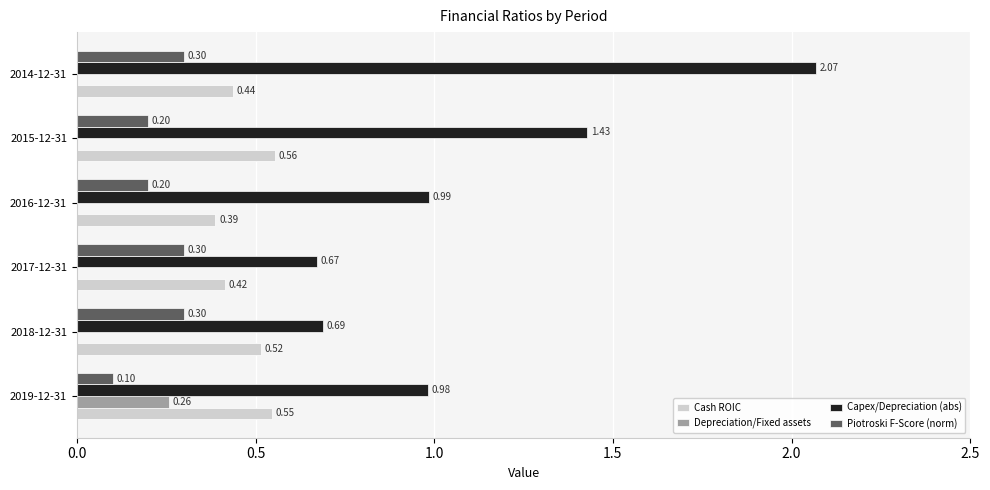

Which category has the highest value across all series?

2014-12-31